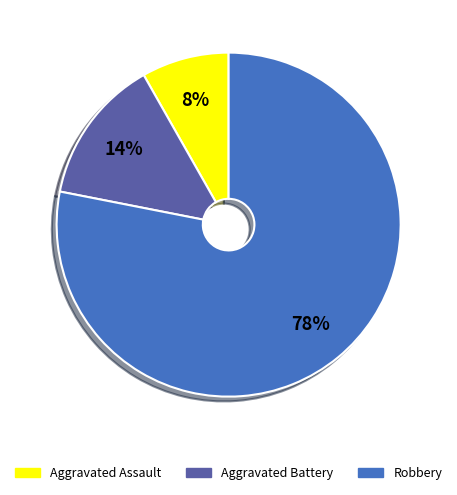

To the nearest percent, what is the combined percentage of Aggravated Assault and Aggravated Battery?

22%